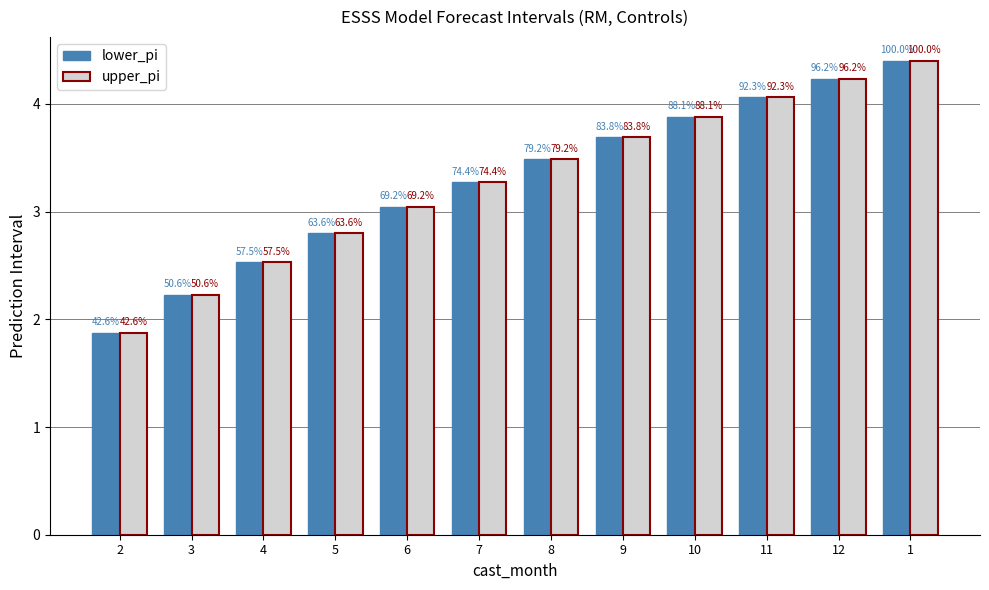

Is it true that lower_pi equals 2.2 at 3?

True